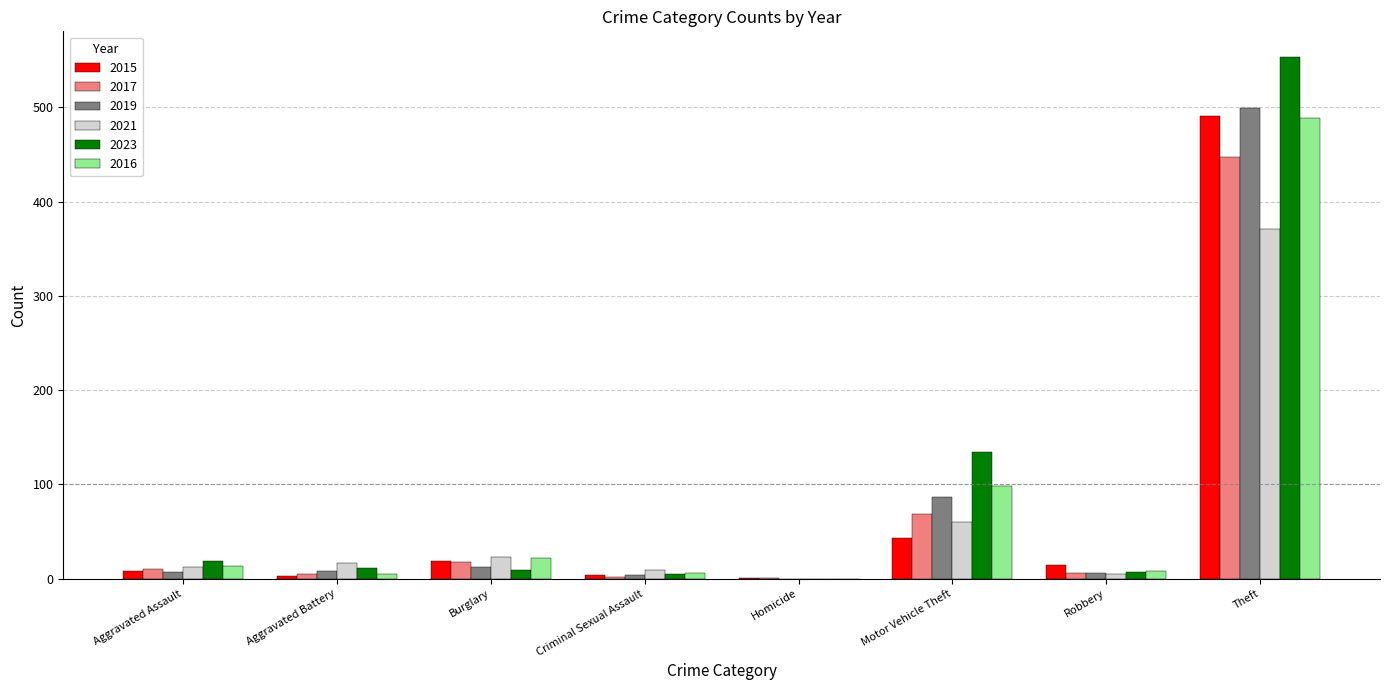

What is the sum of all 2016 values?

641